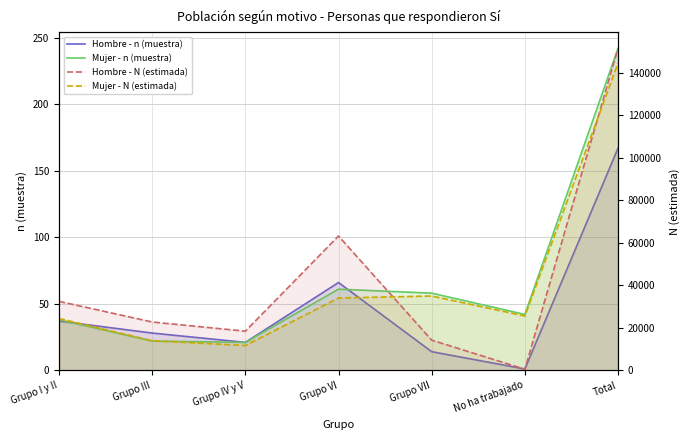

Reading left to right, extract all data points from this chart.

Hombre - n (muestra): 37	28	21	66	14	1	167
Mujer - n (muestra): 38	22	21	61	58	42	242
Hombre - N (estimada): 32454	22737	18416	63208	14200	507	151523
Mujer - N (estimada): 24401	13926	11667	34040	34967	25564	144564